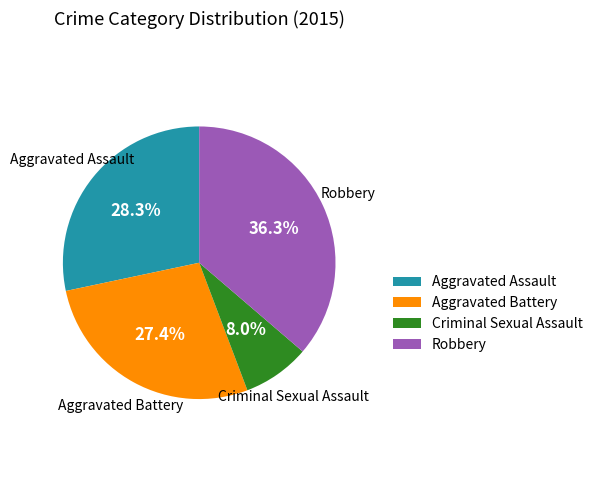

What percentage is the Aggravated Assault slice, to the nearest percent?

28%